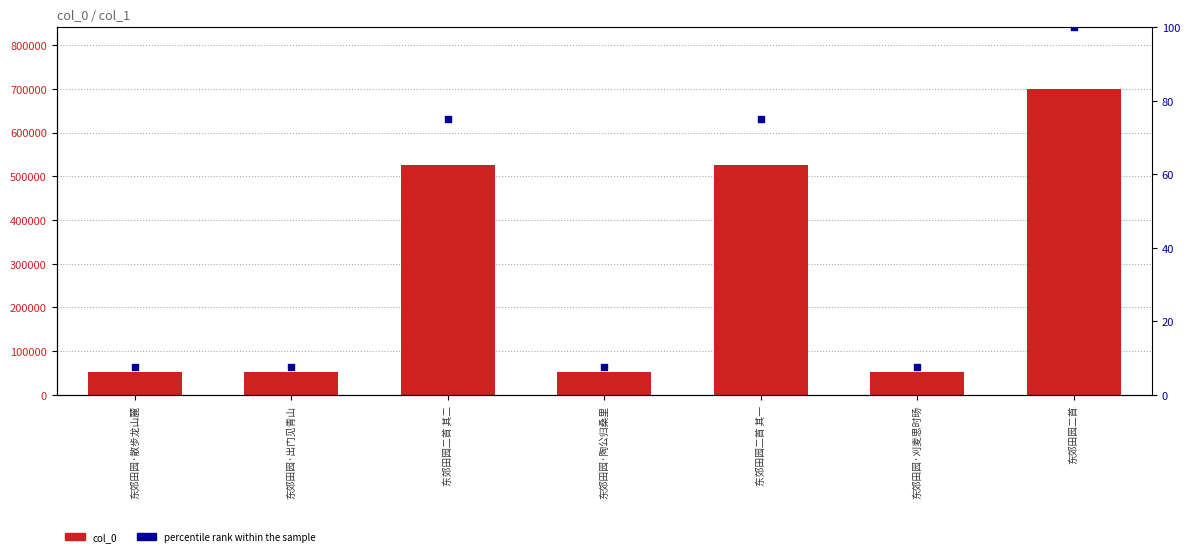

What are all the series names shown in the legend?

col_0, percentile rank within the sample